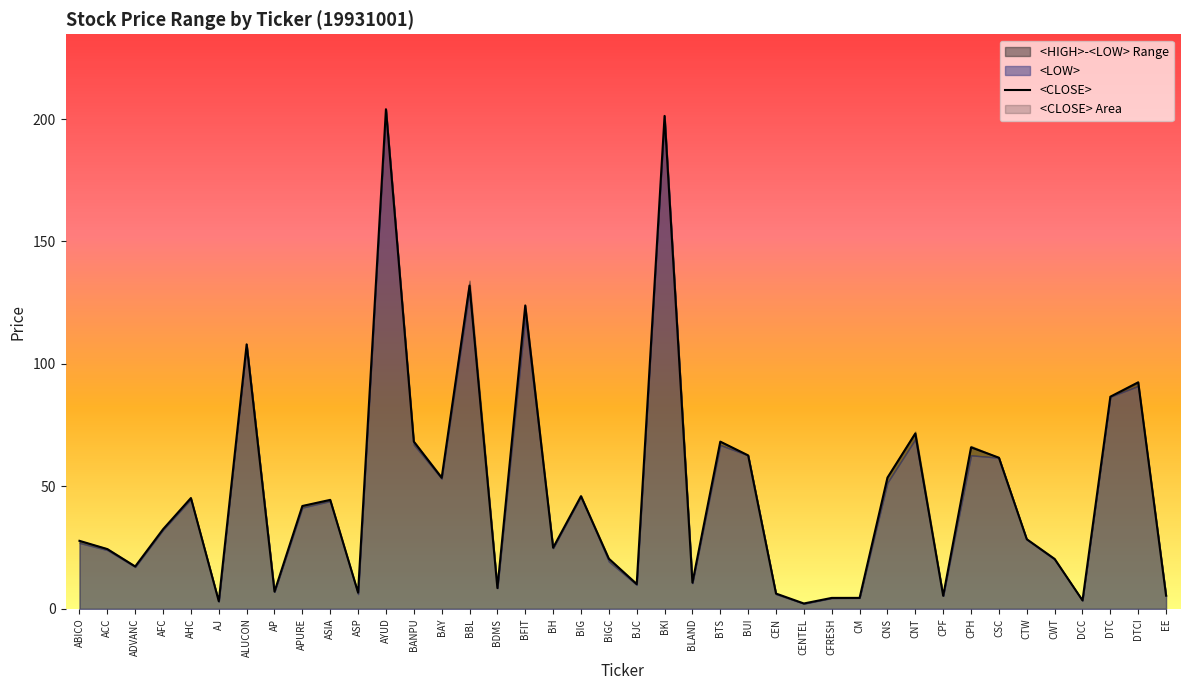

Between CNS and CTW, which series saw the biggest shift?

<HIGH>